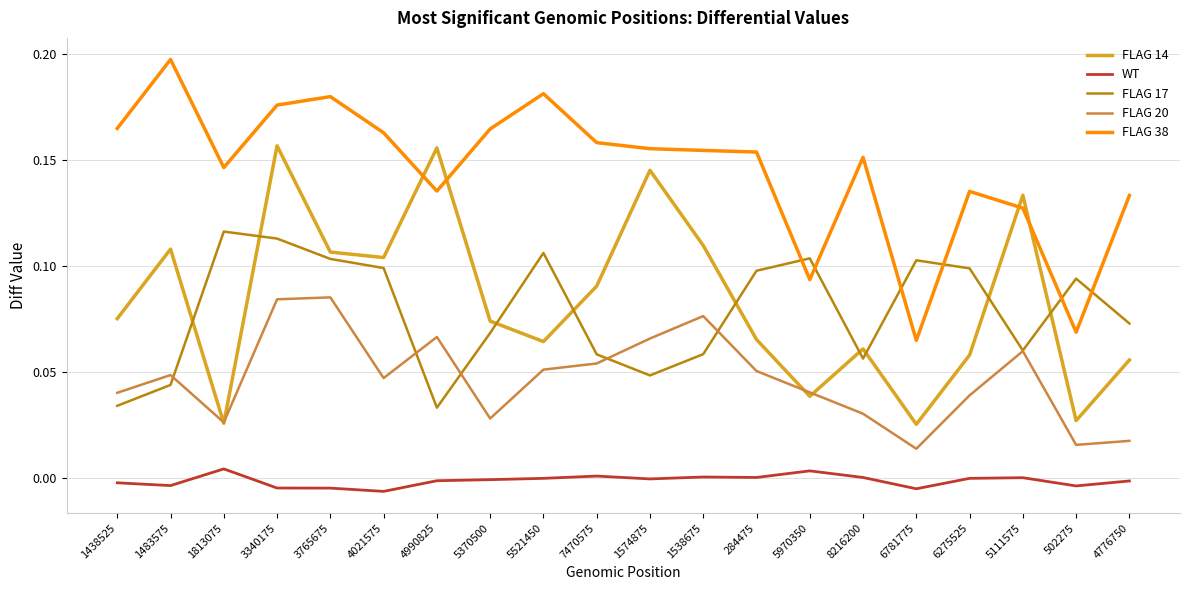

How many categories are shown in the chart?

20